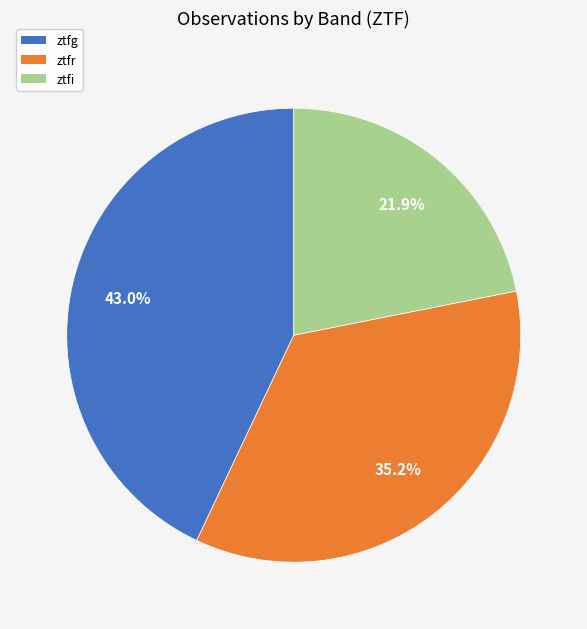

Combined, what portion of the pie is ztfg and ztfi?

64.8%